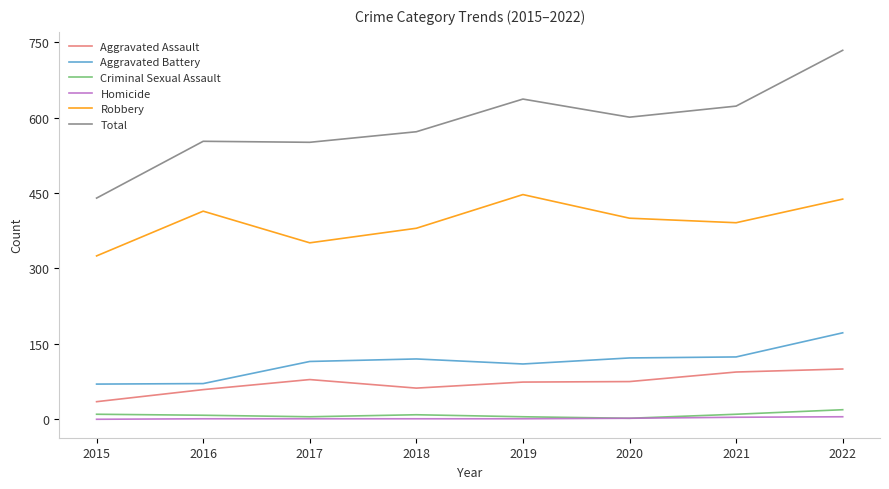

At how many categories does at least one series exceed 489?

7